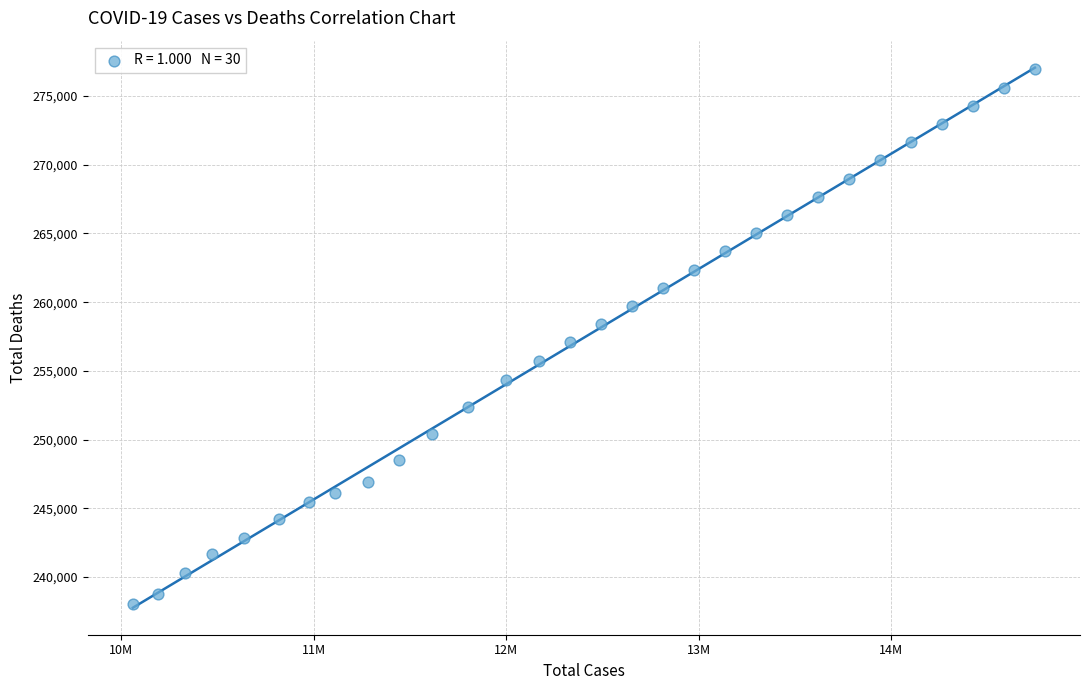

What is the range of X values (max minus min)?

4685243